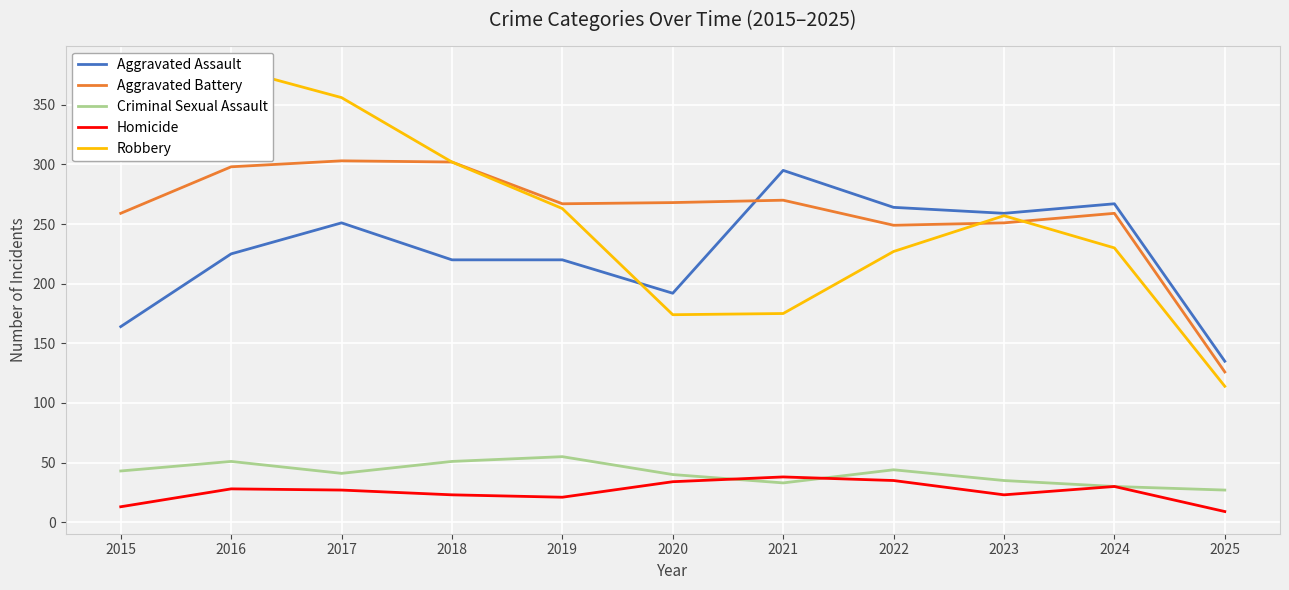

True or false: Aggravated Battery and Robbery cross at least once.

True